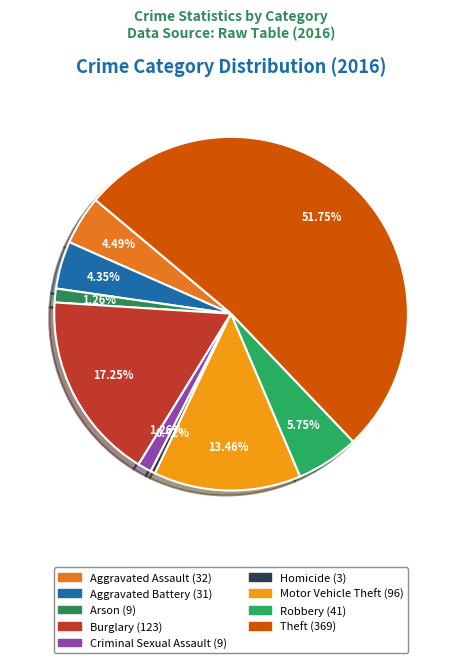

Which has a higher value, Theft or Burglary?

Theft